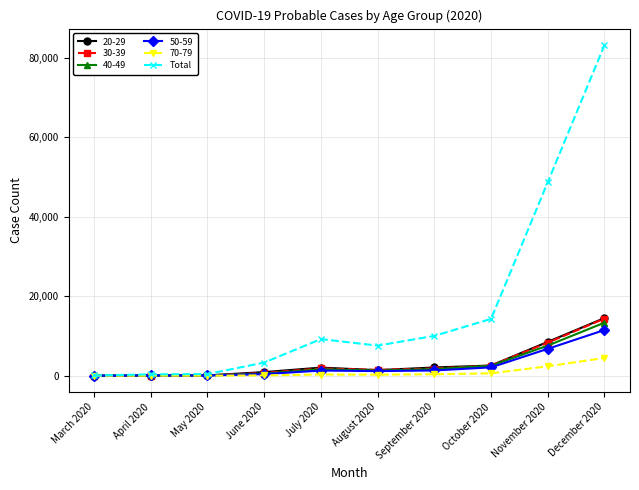

What is the label of the 3rd point from the right?

October 2020